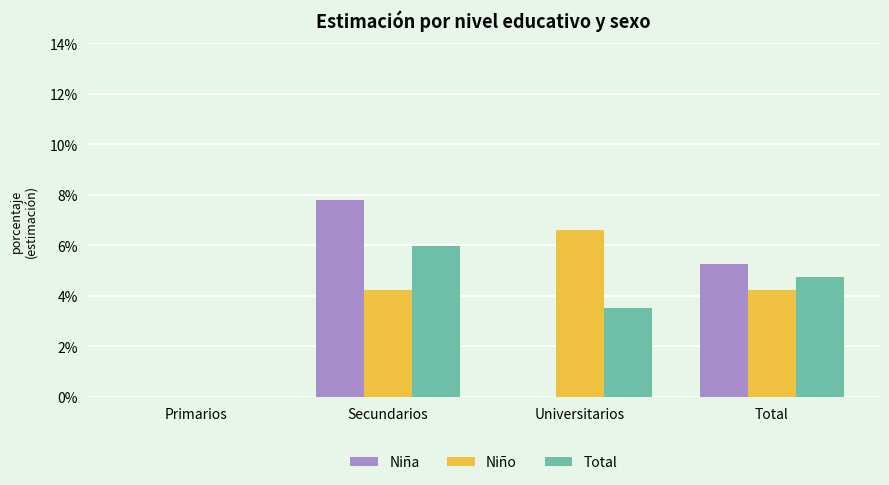

List the series in order of their peak value, highest first.

Niña, Niño, Total